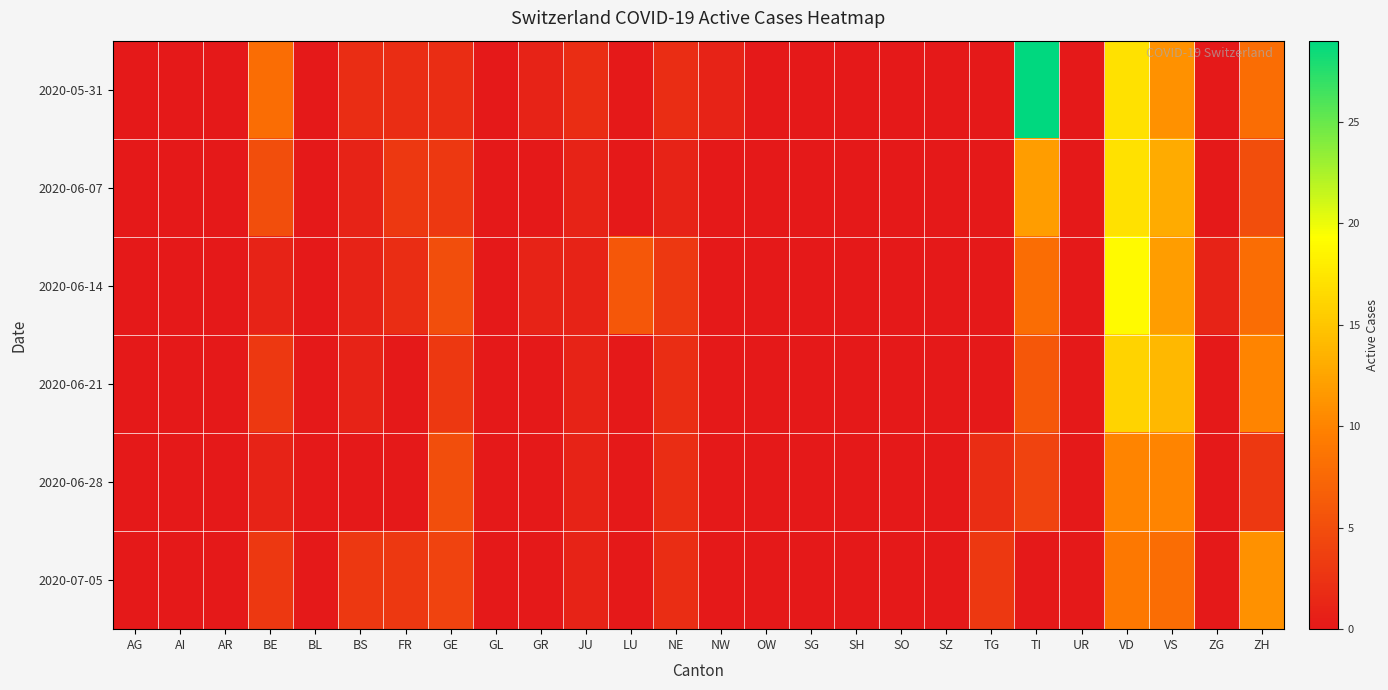

Reading right to left, list all the values displayed in this chart.

2020-05-31: ZH=8	ZG=0	VS=11	VD=17	UR=0	TI=29	TG=0	SZ=0	SO=0	SH=0	SG=0	OW=0	NW=1	NE=2	LU=0	JU=2	GR=1	GL=0	GE=2	FR=2	BS=2	BL=0	BE=8	AR=0	AI=0	AG=0
2020-06-07: ZH=5	ZG=0	VS=13	VD=17	UR=0	TI=12	TG=0	SZ=0	SO=0	SH=0	SG=0	OW=0	NW=0	NE=1	LU=0	JU=1	GR=0	GL=0	GE=3	FR=3	BS=1	BL=0	BE=5	AR=0	AI=0	AG=0
2020-06-14: ZH=8	ZG=1	VS=12	VD=19	UR=0	TI=8	TG=0	SZ=0	SO=0	SH=0	SG=0	OW=0	NW=0	NE=3	LU=6	JU=1	GR=1	GL=0	GE=5	FR=2	BS=1	BL=0	BE=1	AR=0	AI=0	AG=0
2020-06-21: ZH=10	ZG=0	VS=14	VD=16	UR=0	TI=6	TG=0	SZ=0	SO=0	SH=0	SG=0	OW=0	NW=0	NE=2	LU=0	JU=1	GR=0	GL=0	GE=3	FR=0	BS=1	BL=0	BE=3	AR=0	AI=0	AG=0
2020-06-28: ZH=3	ZG=0	VS=10	VD=10	UR=0	TI=4	TG=2	SZ=0	SO=0	SH=0	SG=0	OW=0	NW=0	NE=2	LU=0	JU=1	GR=0	GL=0	GE=5	FR=0	BS=0	BL=0	BE=1	AR=0	AI=0	AG=0
2020-07-05: ZH=11	ZG=0	VS=8	VD=9	UR=0	TI=0	TG=3	SZ=0	SO=0	SH=0	SG=0	OW=0	NW=0	NE=2	LU=0	JU=1	GR=0	GL=0	GE=4	FR=3	BS=3	BL=0	BE=3	AR=0	AI=0	AG=0